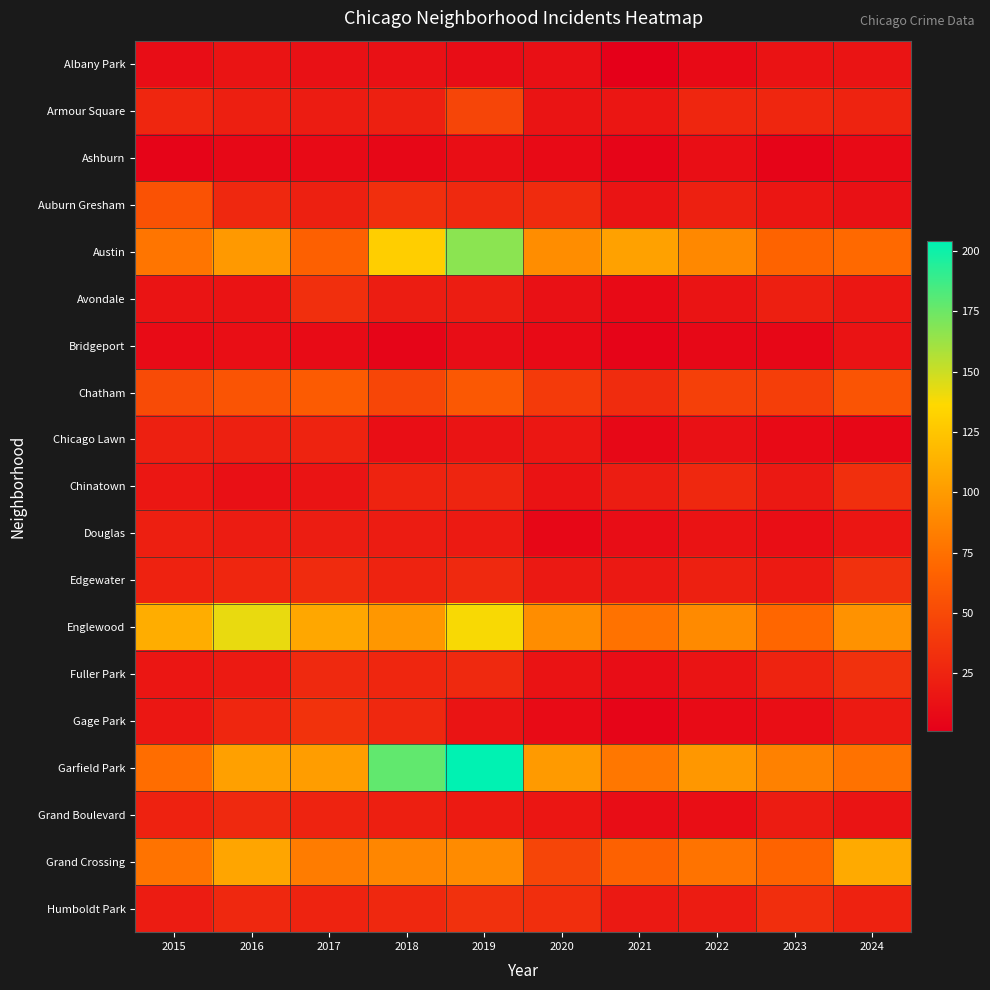

What is the spread (max minus min) of values at 2023?

81